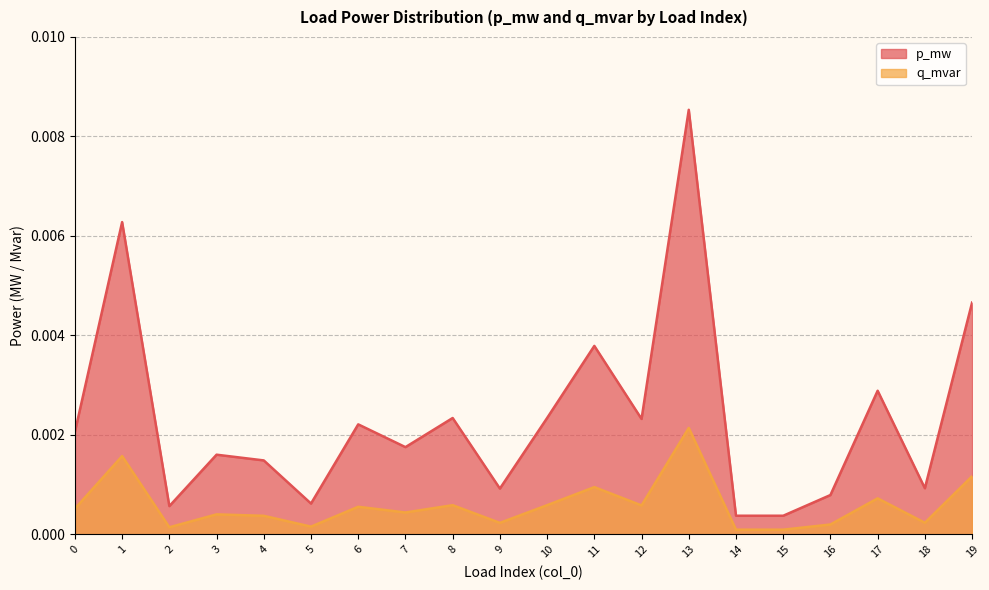

At which category is the sum across all series the highest?

13